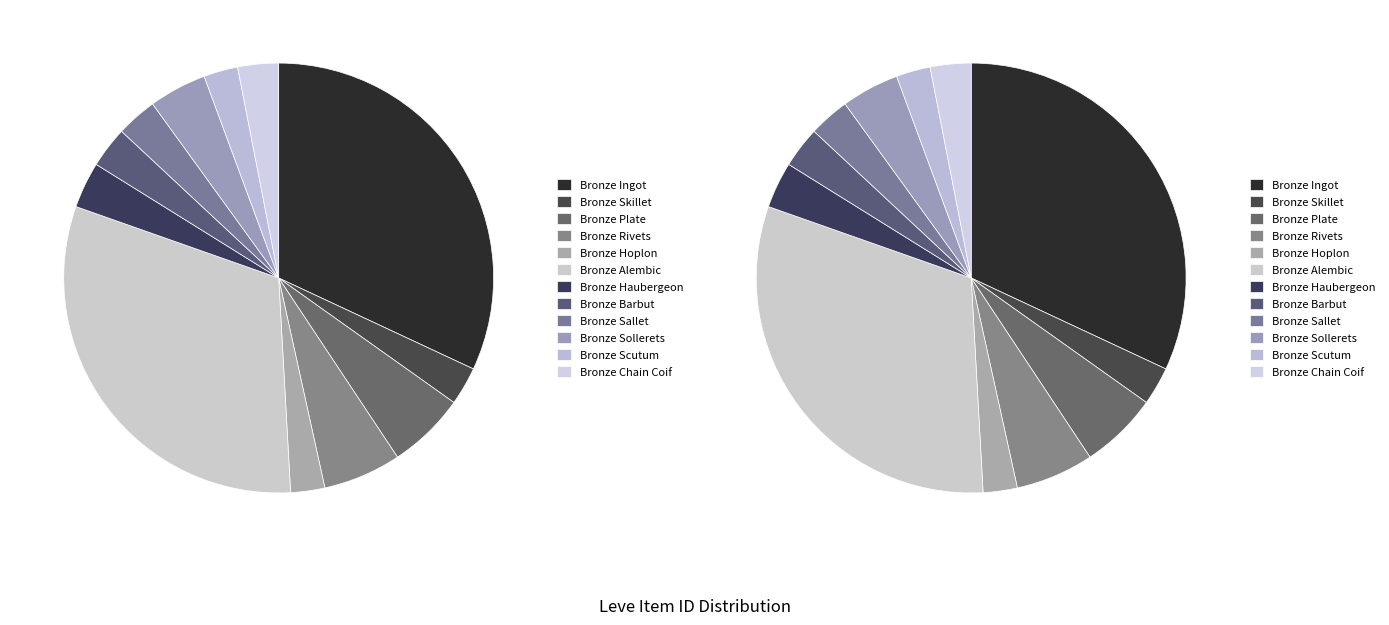

What is the change in value from Bronze Ingot to Bronze Scutum?

-25483